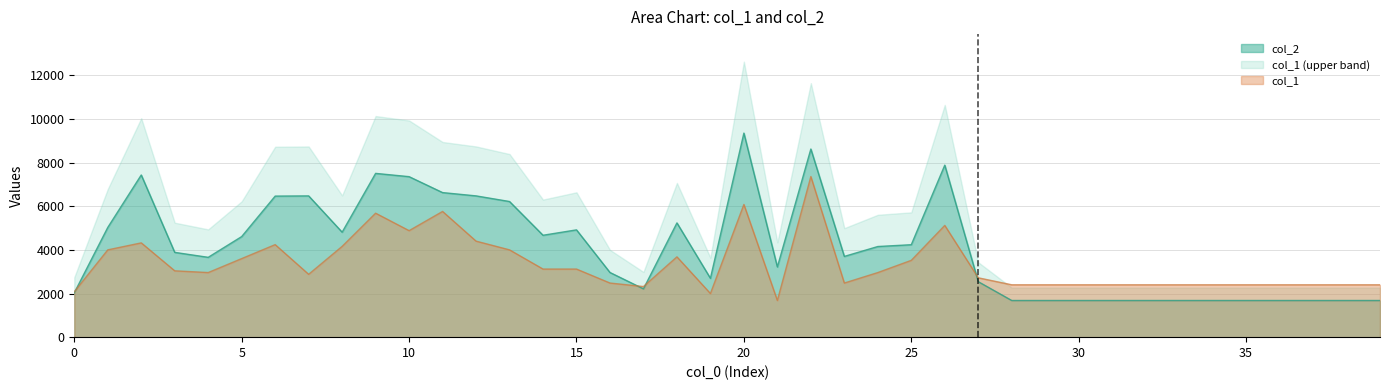

What is the minimum value for col_1?

1680